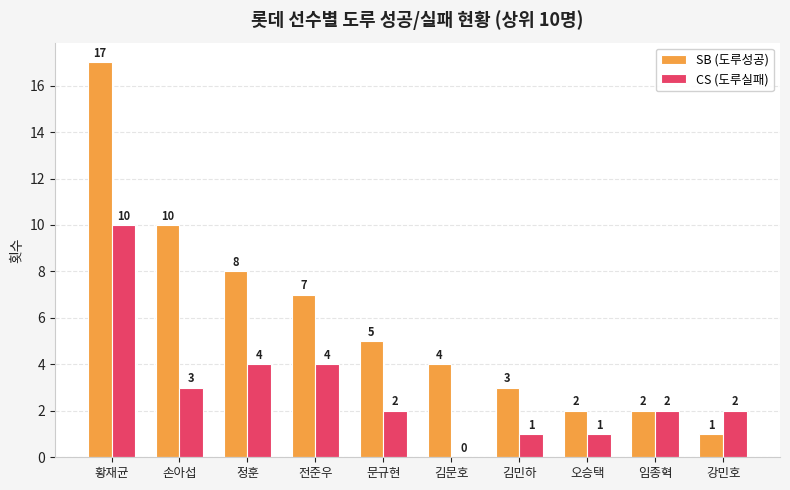

At which label does SB (도루성공) first exceed 5?

황재균